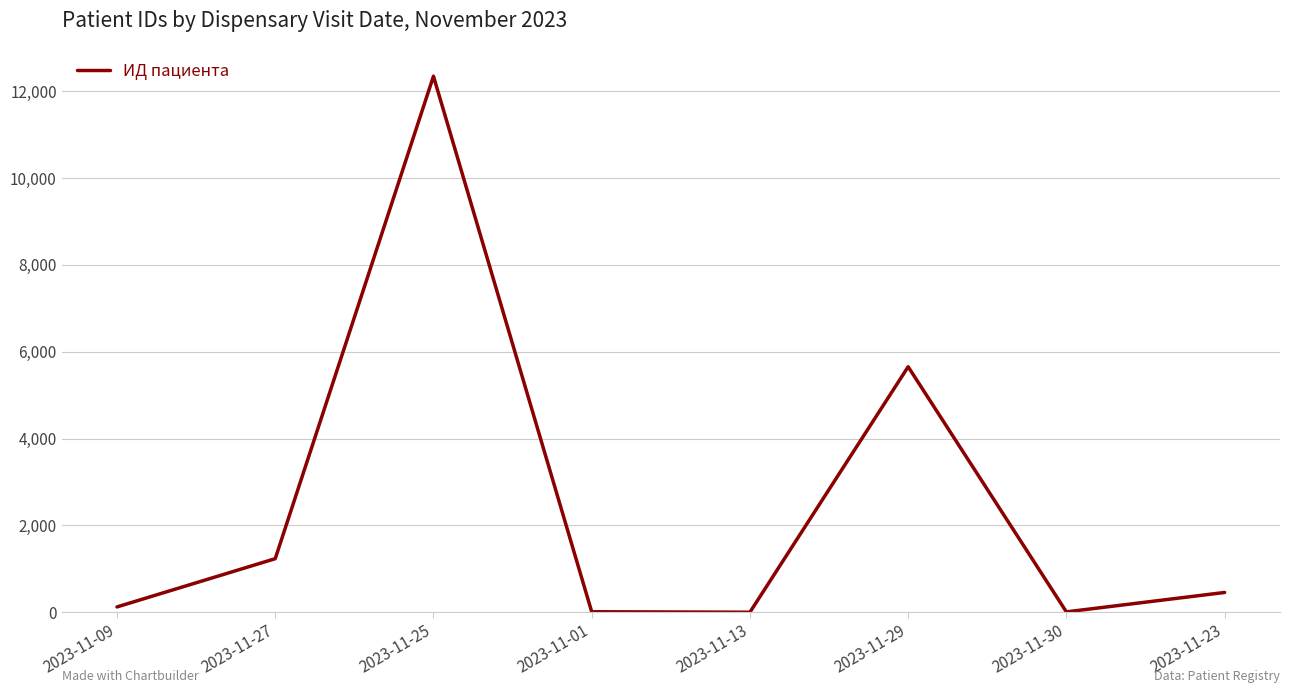

How many series are shown in this chart?

1